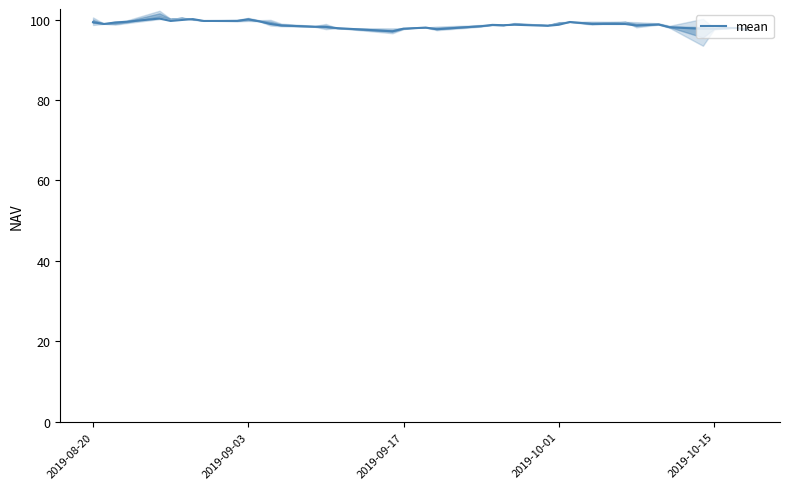

What is the maximum value for mean?

100.3